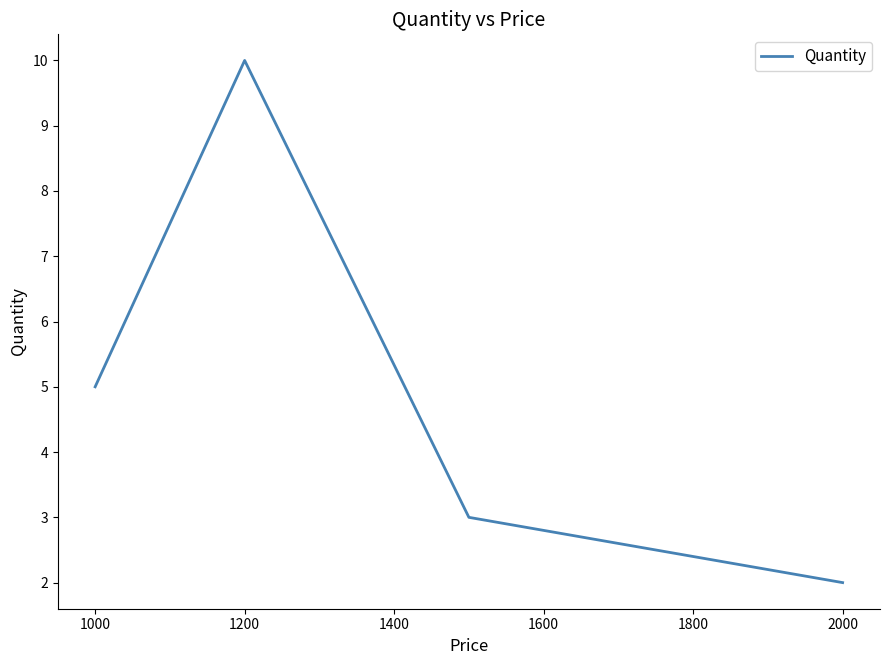

True or false: there are more than 2 points higher than both neighbors.

False